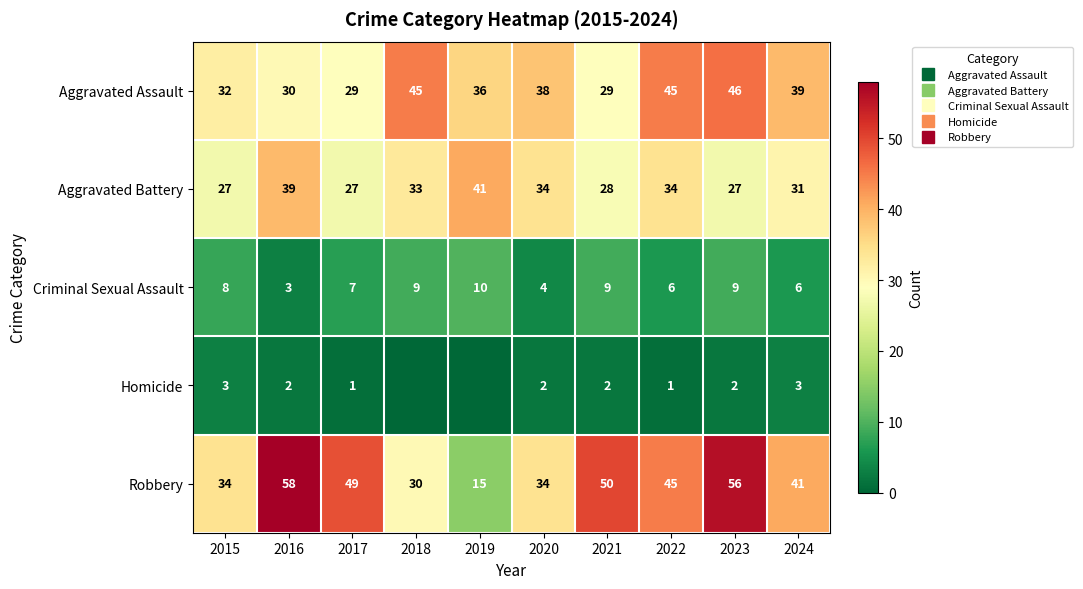

Where is Criminal Sexual Assault nearest to the value 6?

2022